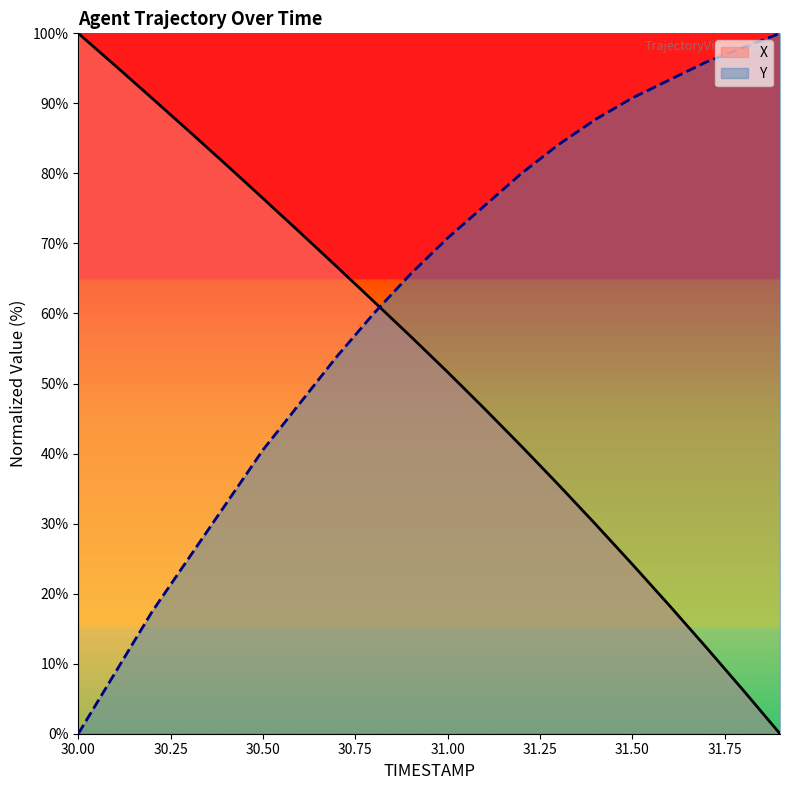

What is the spread (max minus min) of values at 30.00?

100.0